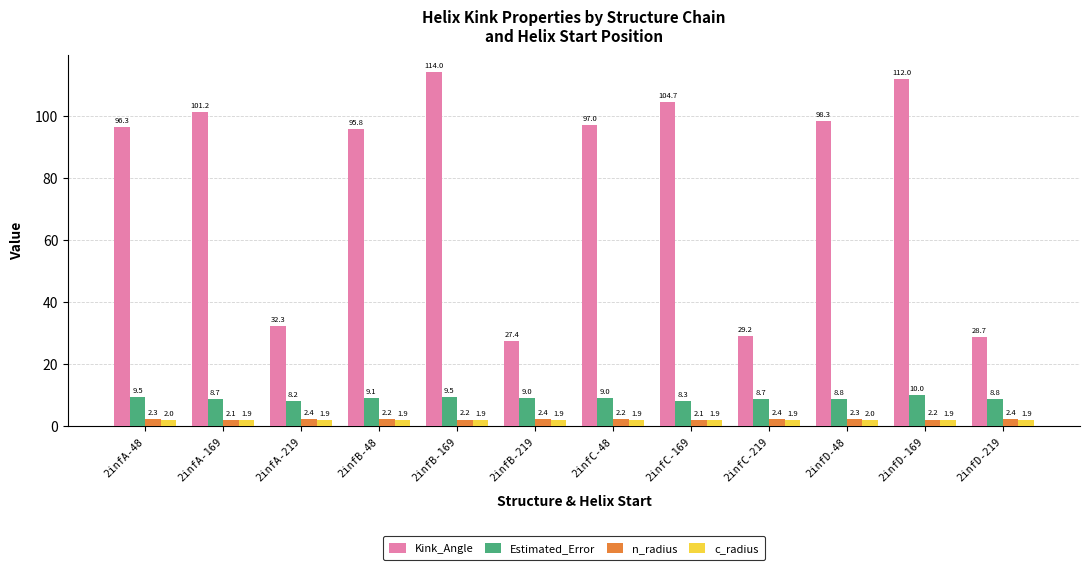

What is the spread (max minus min) of values at 2infA-219?

30.4